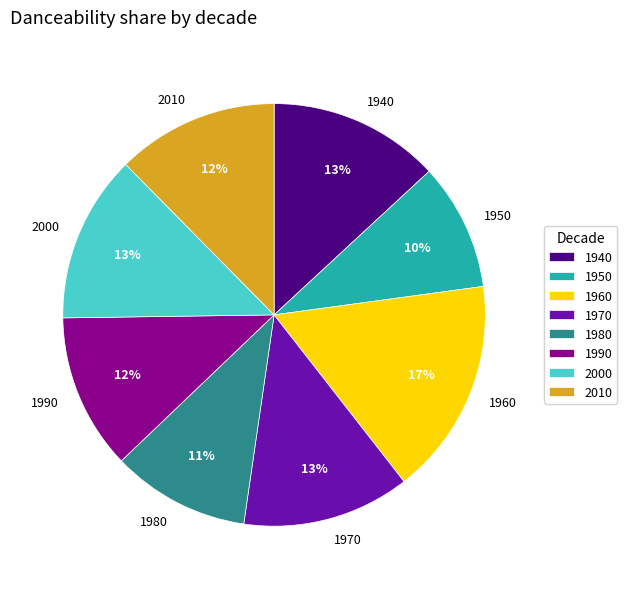

True or false: 1990 accounts for 12% of the total.

True